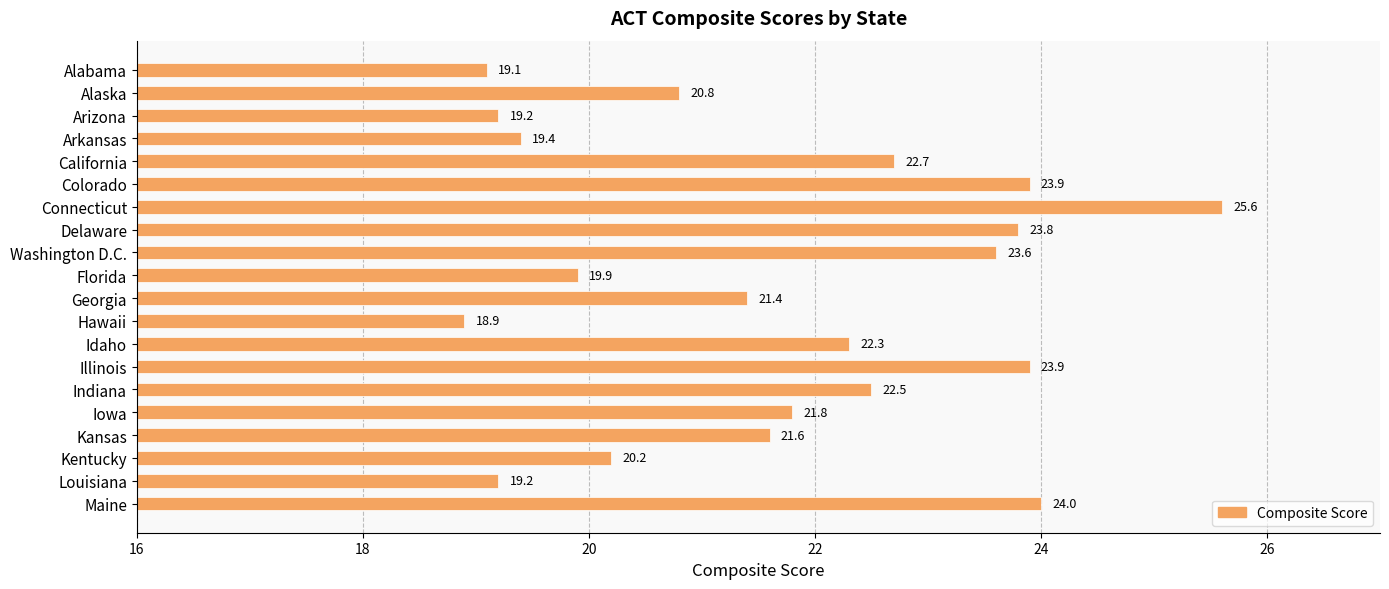

Reading top to bottom, transcribe all the data shown in this chart.

Alabama=19.1	Alaska=20.8	Arizona=19.2	Arkansas=19.4	California=22.7	Colorado=23.9	Connecticut=25.6	Delaware=23.8	Washington D.C.=23.6	Florida=19.9	Georgia=21.4	Hawaii=18.9	Idaho=22.3	Illinois=23.9	Indiana=22.5	Iowa=21.8	Kansas=21.6	Kentucky=20.2	Louisiana=19.2	Maine=24.0